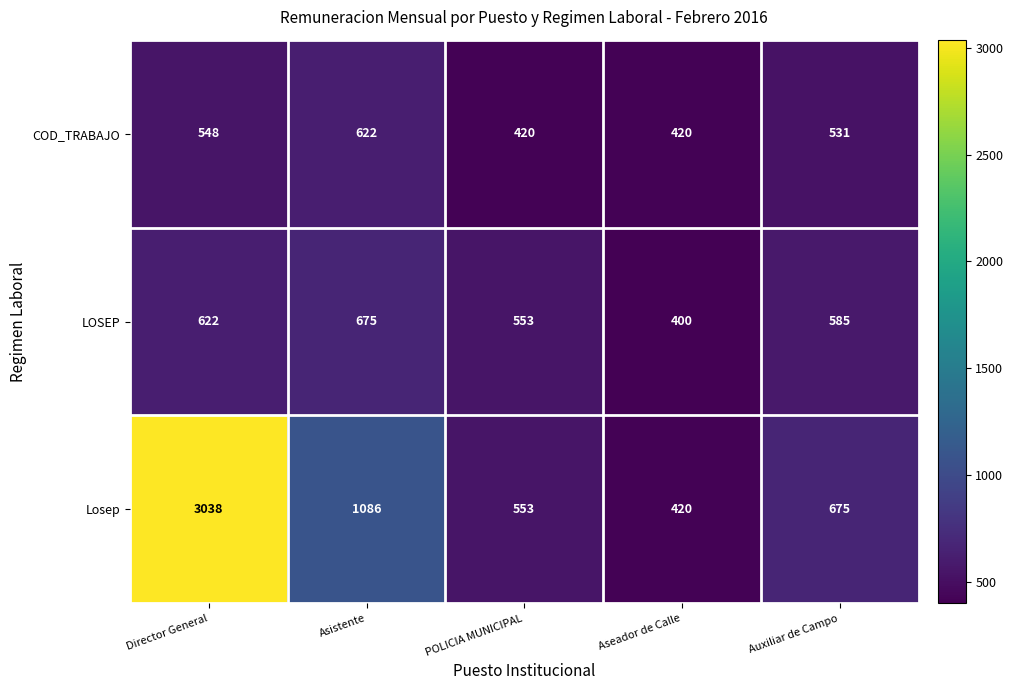

What is the maximum value shown in the chart?

3038